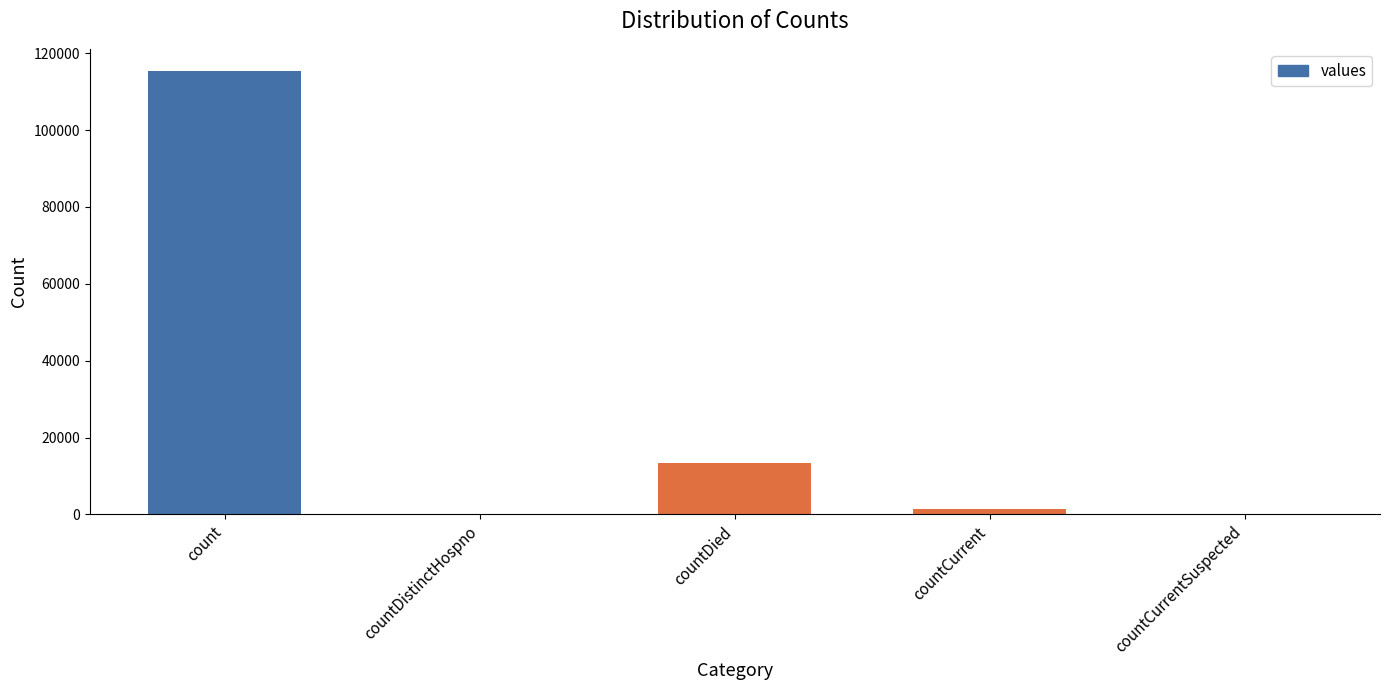

Is it true that the value at countDied is 5653?

False